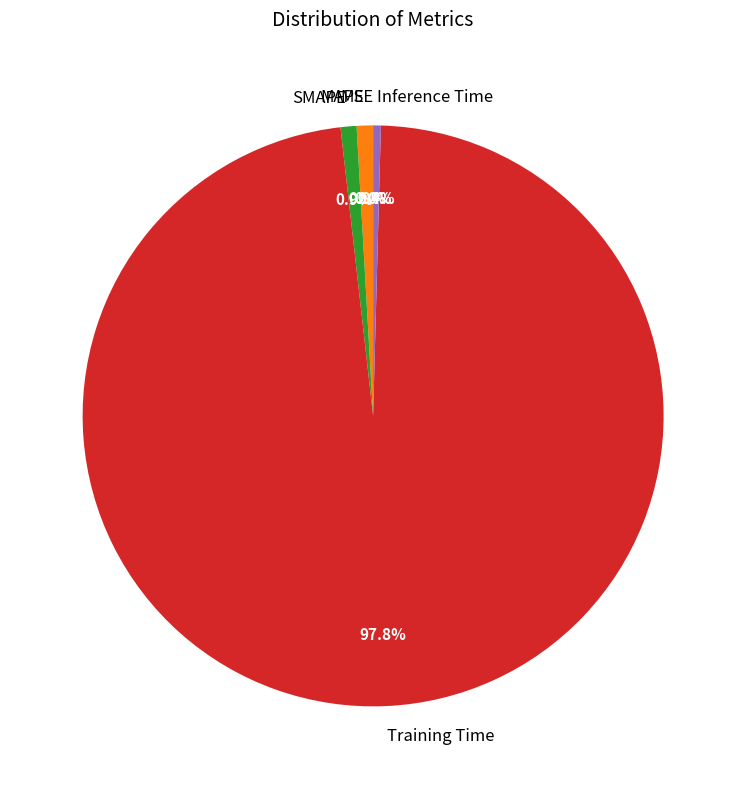

Which slice is the largest?

Training Time